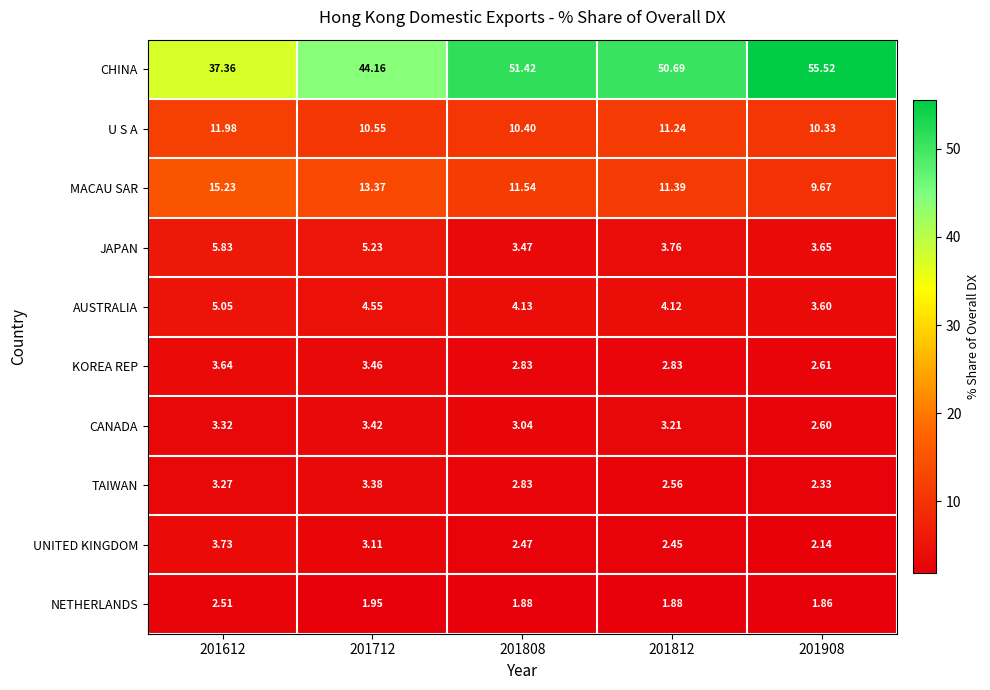

Is the value of KOREA REP at 201808 greater than the value of U S A at 201612?

No